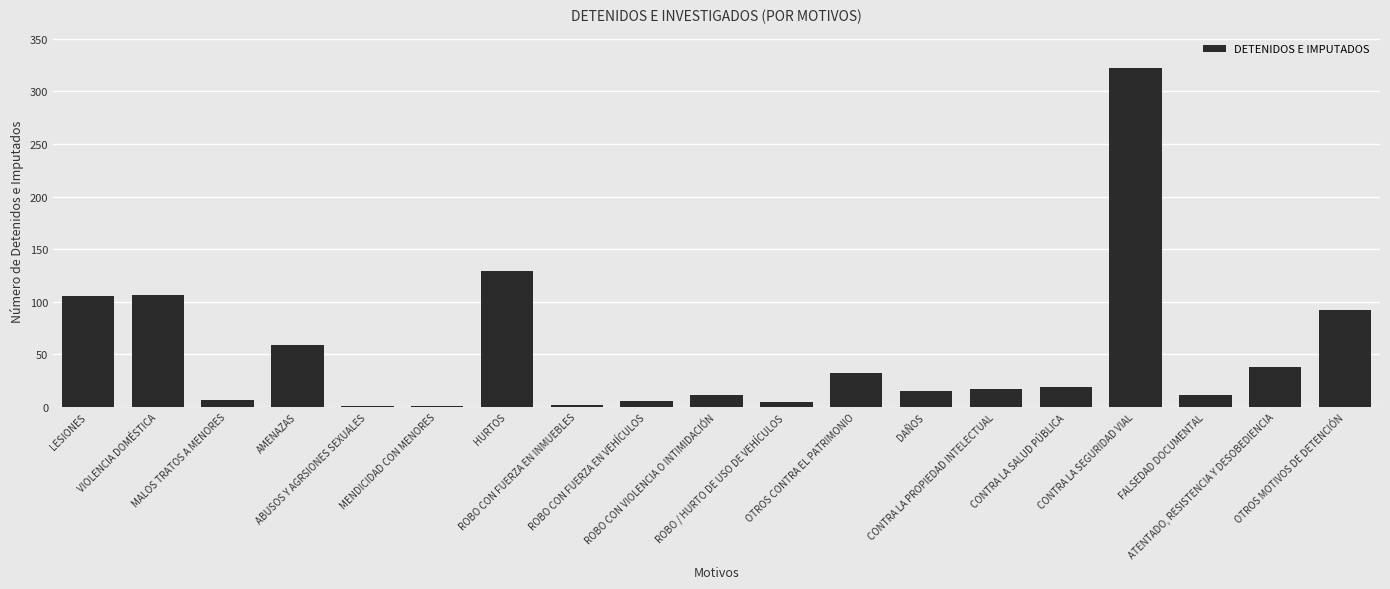

What is the sum of all values?

980